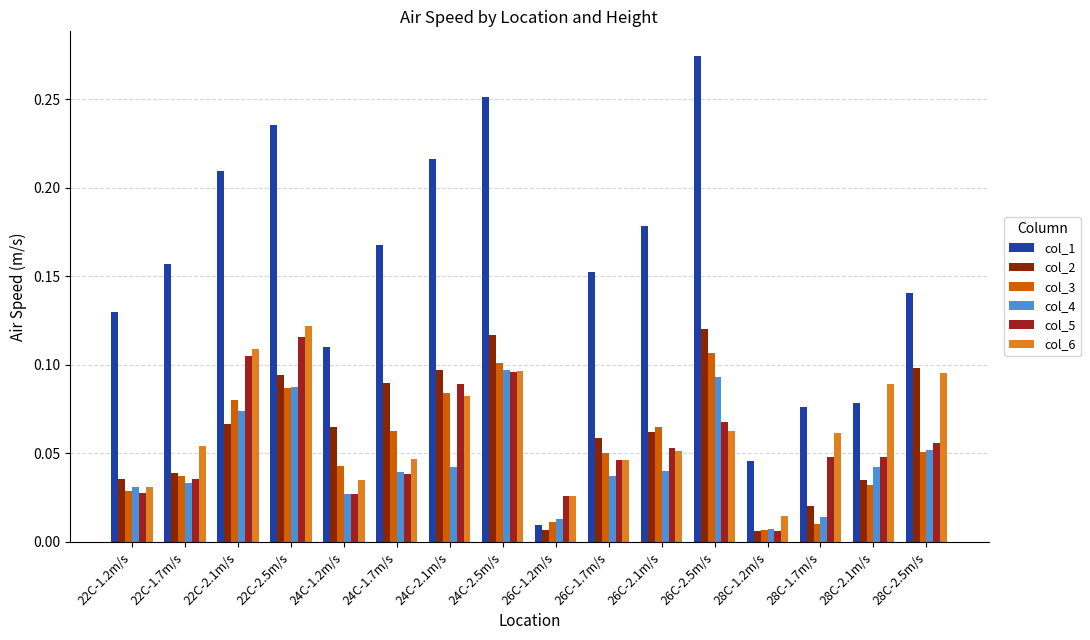

Reading left to right, list all the values displayed in this chart.

col_1: 22C-1.2m/s=0.1	22C-1.7m/s=0.2	22C-2.1m/s=0.2	22C-2.5m/s=0.2	24C-1.2m/s=0.1	24C-1.7m/s=0.2	24C-2.1m/s=0.2	24C-2.5m/s=0.3	26C-1.2m/s=0.0	26C-1.7m/s=0.2	26C-2.1m/s=0.2	26C-2.5m/s=0.3	28C-1.2m/s=0.0	28C-1.7m/s=0.1	28C-2.1m/s=0.1	28C-2.5m/s=0.1
col_2: 22C-1.2m/s=0.0	22C-1.7m/s=0.0	22C-2.1m/s=0.1	22C-2.5m/s=0.1	24C-1.2m/s=0.1	24C-1.7m/s=0.1	24C-2.1m/s=0.1	24C-2.5m/s=0.1	26C-1.2m/s=0.0	26C-1.7m/s=0.1	26C-2.1m/s=0.1	26C-2.5m/s=0.1	28C-1.2m/s=0.0	28C-1.7m/s=0.0	28C-2.1m/s=0.0	28C-2.5m/s=0.1
col_3: 22C-1.2m/s=0.0	22C-1.7m/s=0.0	22C-2.1m/s=0.1	22C-2.5m/s=0.1	24C-1.2m/s=0.0	24C-1.7m/s=0.1	24C-2.1m/s=0.1	24C-2.5m/s=0.1	26C-1.2m/s=0.0	26C-1.7m/s=0.1	26C-2.1m/s=0.1	26C-2.5m/s=0.1	28C-1.2m/s=0.0	28C-1.7m/s=0.0	28C-2.1m/s=0.0	28C-2.5m/s=0.1
col_4: 22C-1.2m/s=0.0	22C-1.7m/s=0.0	22C-2.1m/s=0.1	22C-2.5m/s=0.1	24C-1.2m/s=0.0	24C-1.7m/s=0.0	24C-2.1m/s=0.0	24C-2.5m/s=0.1	26C-1.2m/s=0.0	26C-1.7m/s=0.0	26C-2.1m/s=0.0	26C-2.5m/s=0.1	28C-1.2m/s=0.0	28C-1.7m/s=0.0	28C-2.1m/s=0.0	28C-2.5m/s=0.1
col_5: 22C-1.2m/s=0.0	22C-1.7m/s=0.0	22C-2.1m/s=0.1	22C-2.5m/s=0.1	24C-1.2m/s=0.0	24C-1.7m/s=0.0	24C-2.1m/s=0.1	24C-2.5m/s=0.1	26C-1.2m/s=0.0	26C-1.7m/s=0.0	26C-2.1m/s=0.1	26C-2.5m/s=0.1	28C-1.2m/s=0.0	28C-1.7m/s=0.0	28C-2.1m/s=0.0	28C-2.5m/s=0.1
col_6: 22C-1.2m/s=0.0	22C-1.7m/s=0.1	22C-2.1m/s=0.1	22C-2.5m/s=0.1	24C-1.2m/s=0.0	24C-1.7m/s=0.0	24C-2.1m/s=0.1	24C-2.5m/s=0.1	26C-1.2m/s=0.0	26C-1.7m/s=0.0	26C-2.1m/s=0.1	26C-2.5m/s=0.1	28C-1.2m/s=0.0	28C-1.7m/s=0.1	28C-2.1m/s=0.1	28C-2.5m/s=0.1